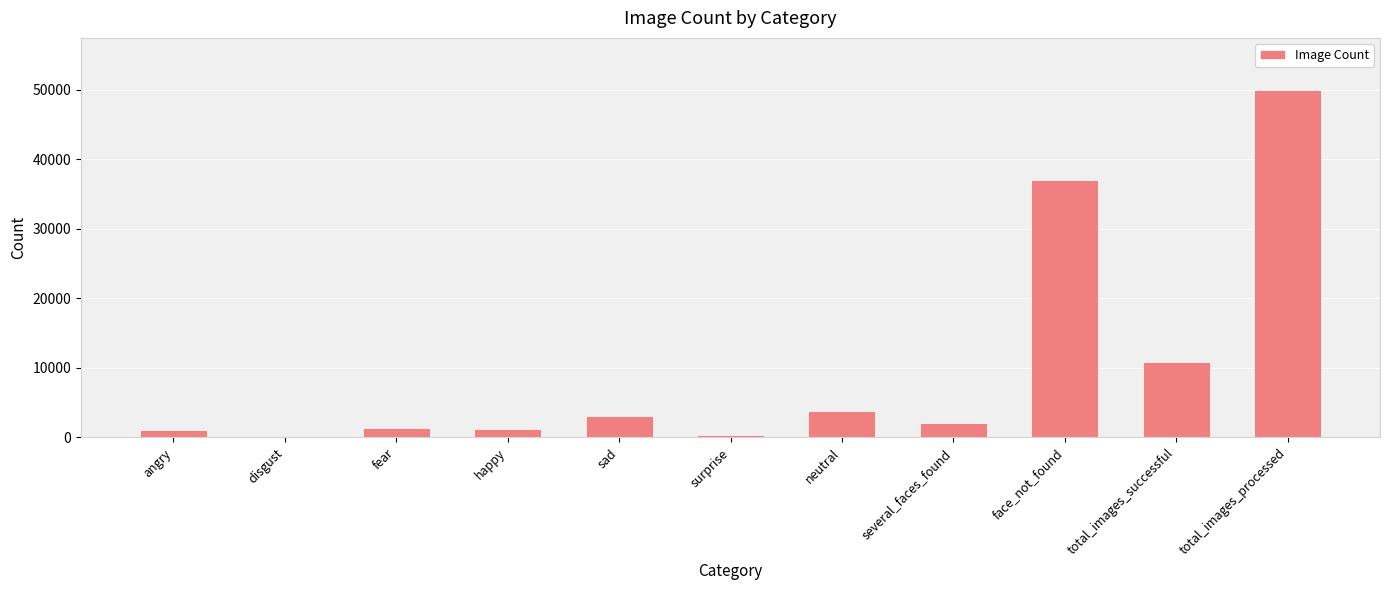

How many series are shown in this chart?

1